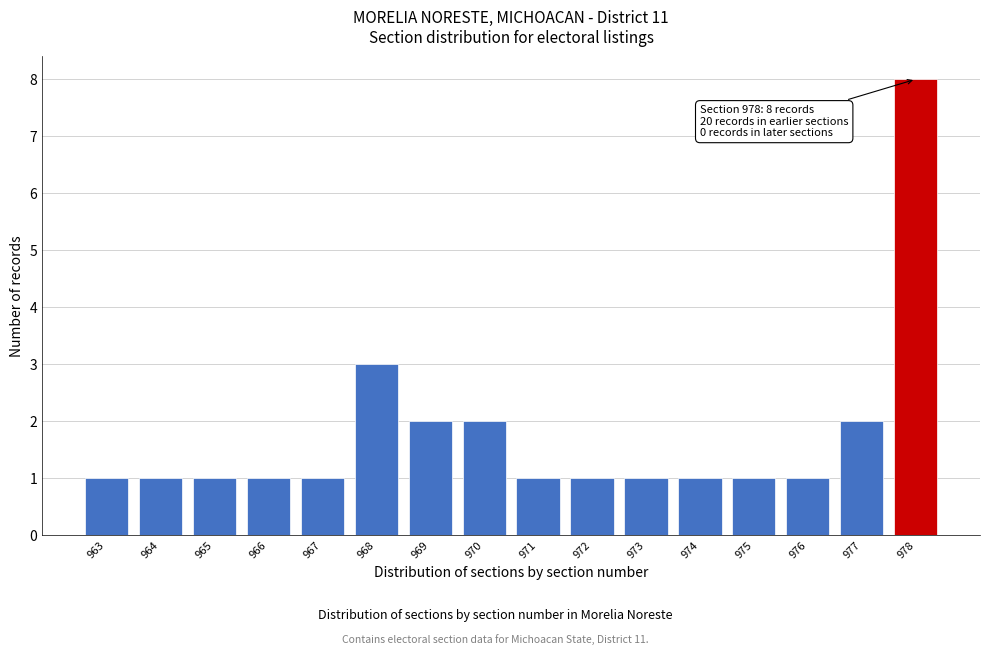

Reading left to right, list all the values displayed in this chart.

963=1	964=1	965=1	966=1	967=1	968=3	969=2	970=2	971=1	972=1	973=1	974=1	975=1	976=1	977=2	978=8